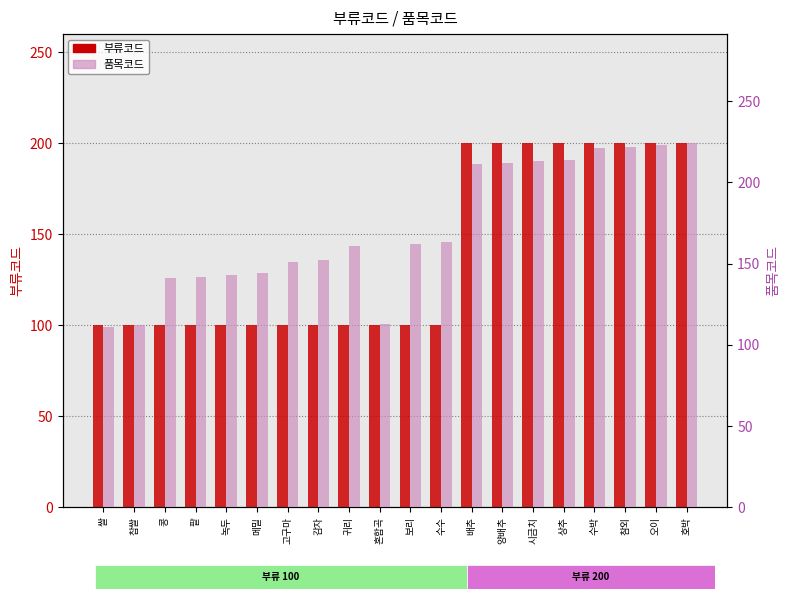

At which label does 부류코드 reach its peak?

배추